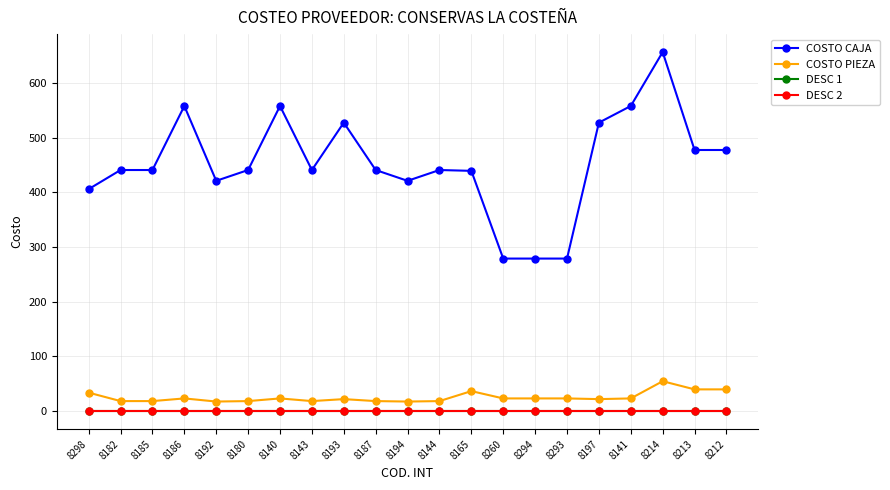

At how many categories does at least one series exceed 258?

21